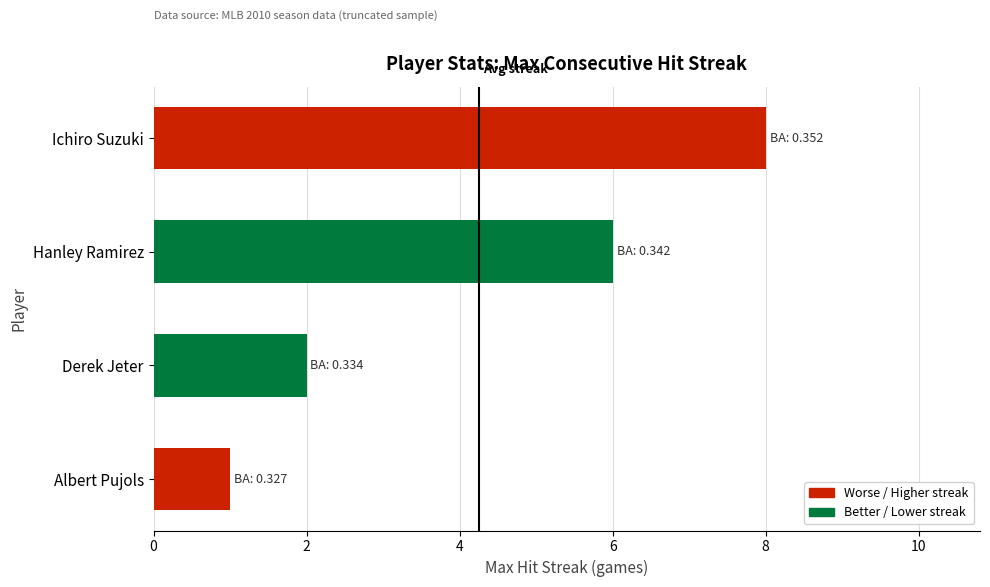

Reading top to bottom, what are all the values shown in this chart?

8	6	2	1